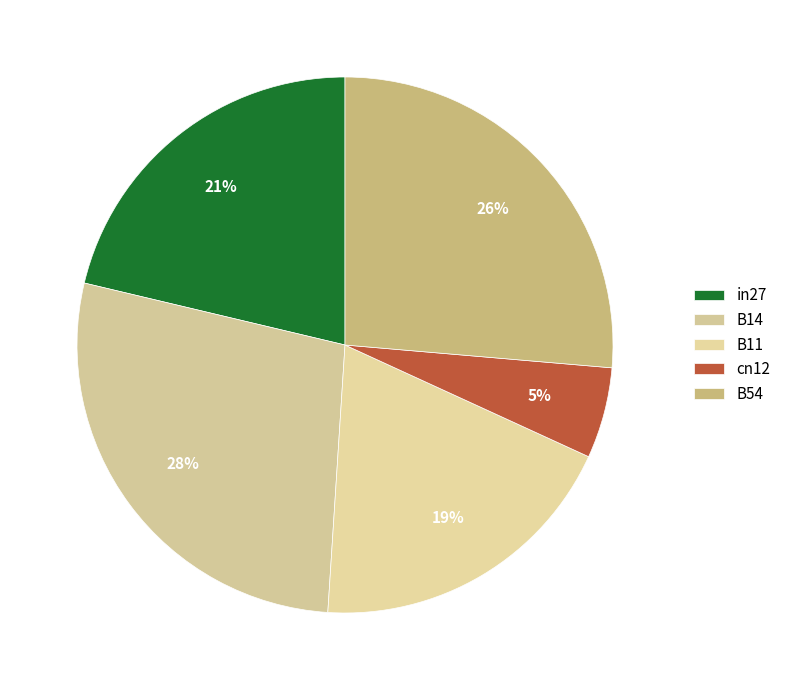

To the nearest percent, what portion does in27 represent?

21%